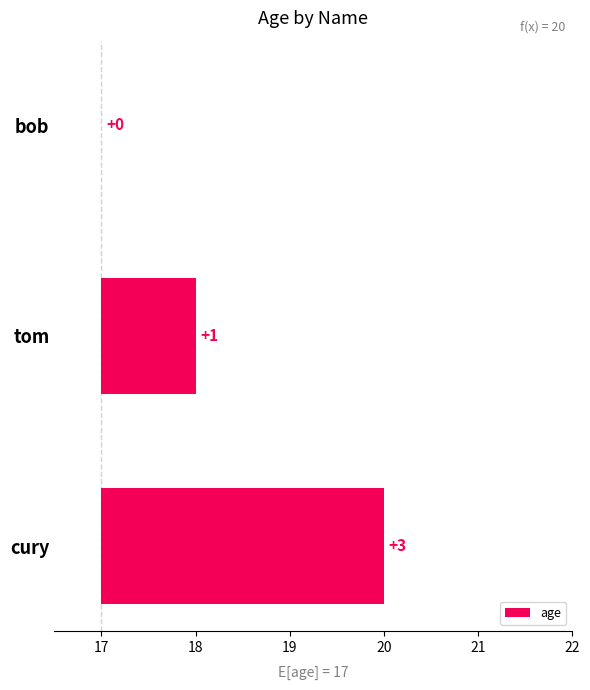

Does the chart contain stacked bars?

No